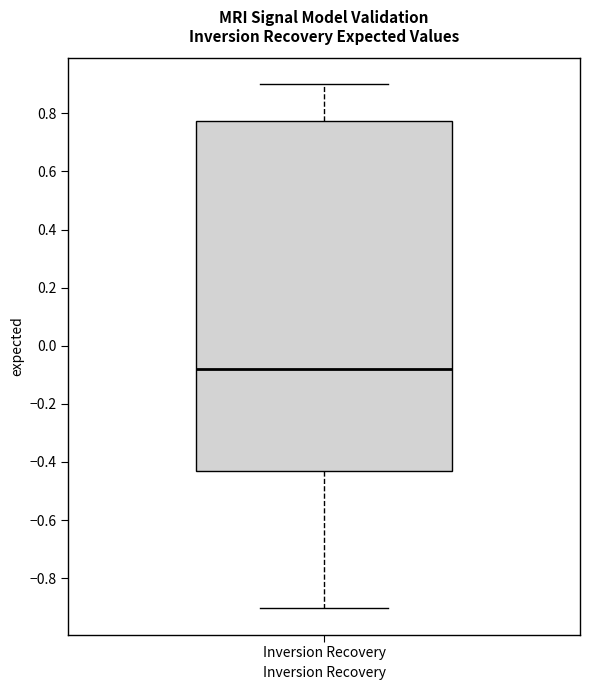

Read this box plot against the y-axis: the position of the median line, the range covered by the box, and the ends of both whiskers. The values are not printed on the chart, so give them approximately, as read against the axis.

median -0.08, box -0.44 to 0.78, whiskers -0.90 to 0.90